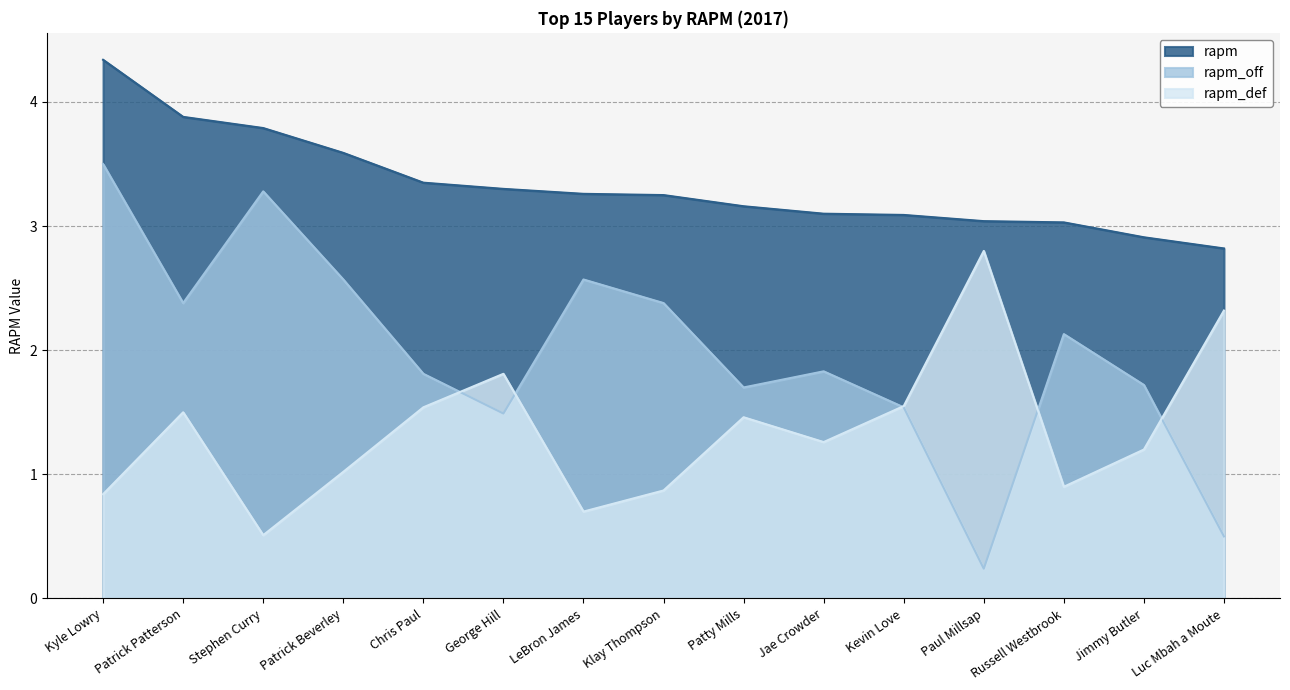

What is the sum of all rapm_def values?

20.3